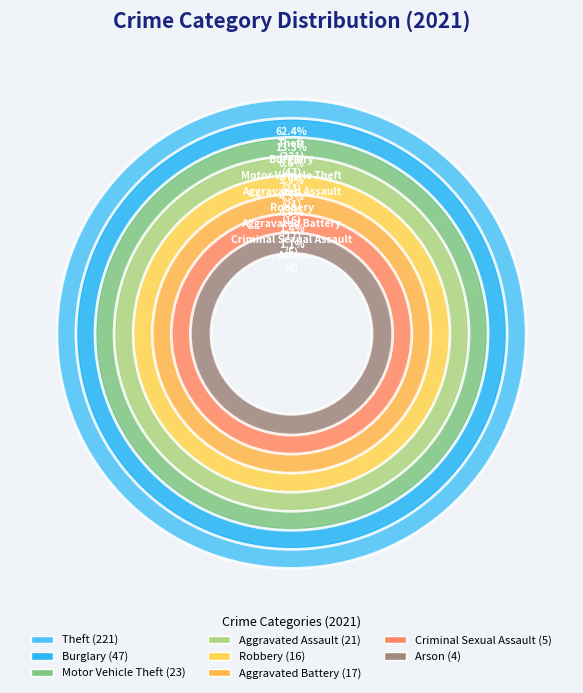

To the nearest percent, what portion does Aggravated Battery represent?

5%